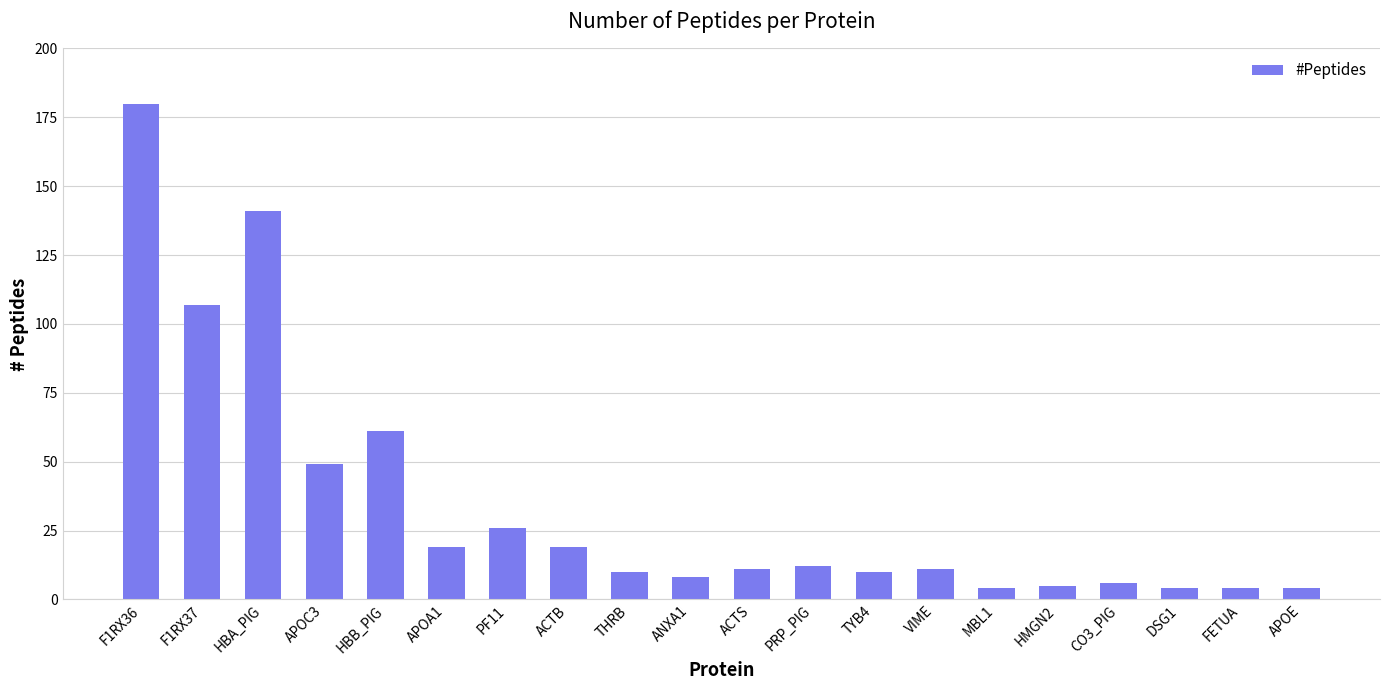

What is the minimum value shown in the chart?

4